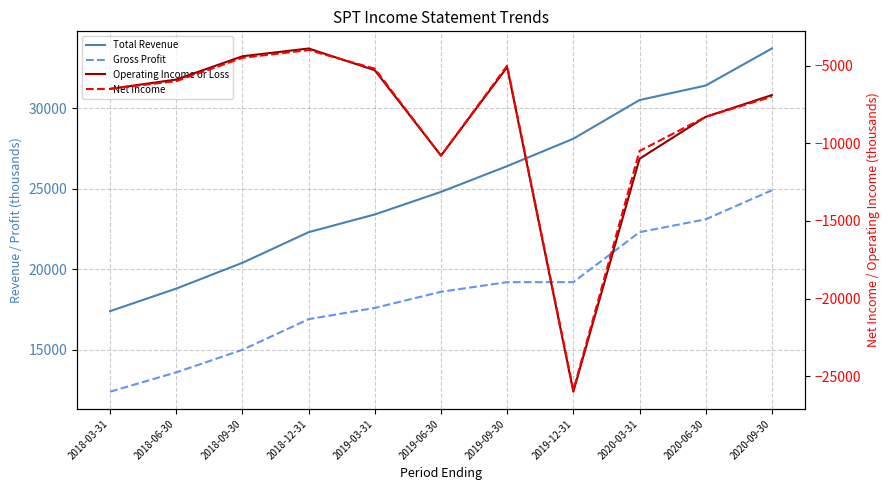

Is it true that Total Revenue equals 10660 at 2018-03-31?

False